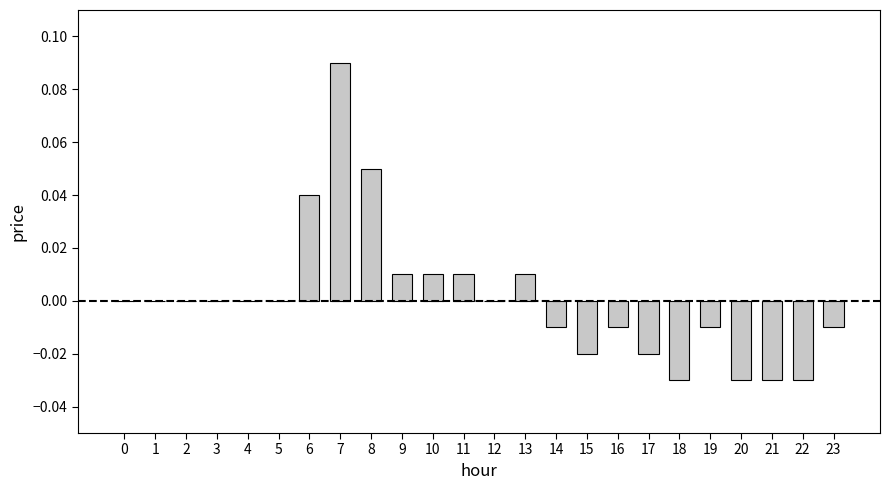

Which category has the highest value across all series?

7